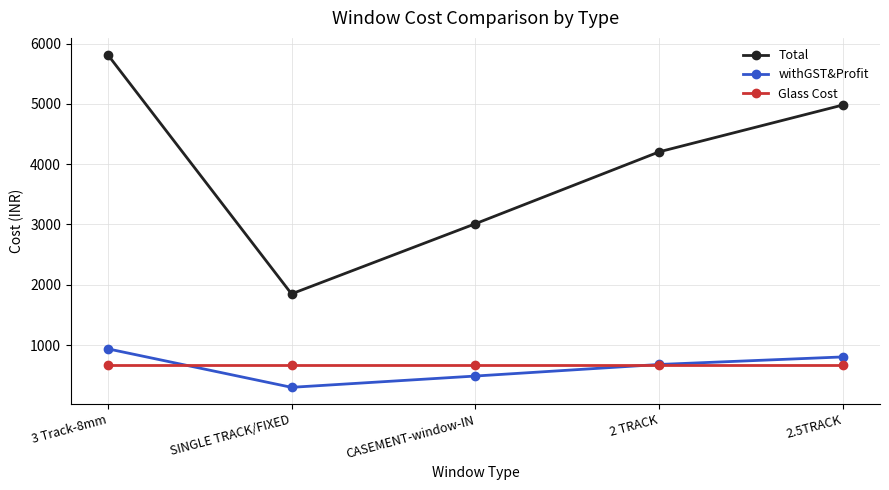

What position from the right is SINGLE TRACK/FIXED?

4